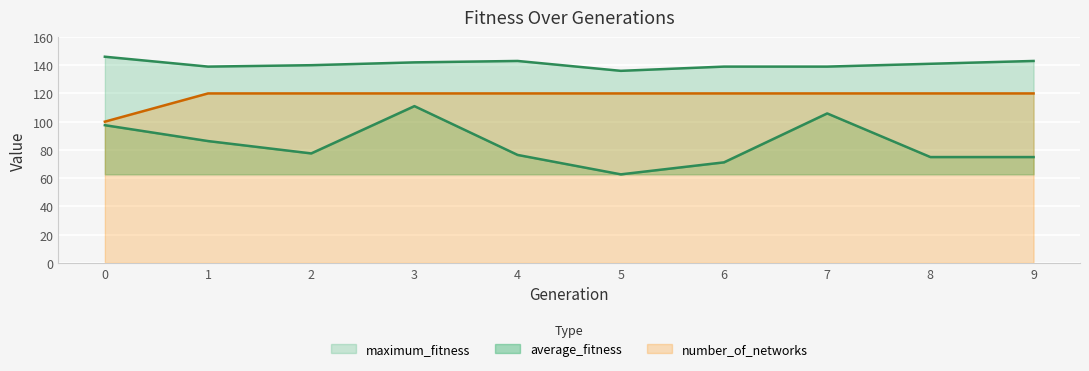

Reading right to left, list all the values displayed in this chart.

average_fitness: 74.9	74.9	105.8	71.2	62.7	76.4	111.0	77.5	86.2	97.5
maximum_fitness: 143.0	141.0	139.0	139.0	136.0	143.0	142.0	140.0	139.0	146.0
number_of_networks: 120.0	120.0	120.0	120.0	120.0	120.0	120.0	120.0	120.0	100.0